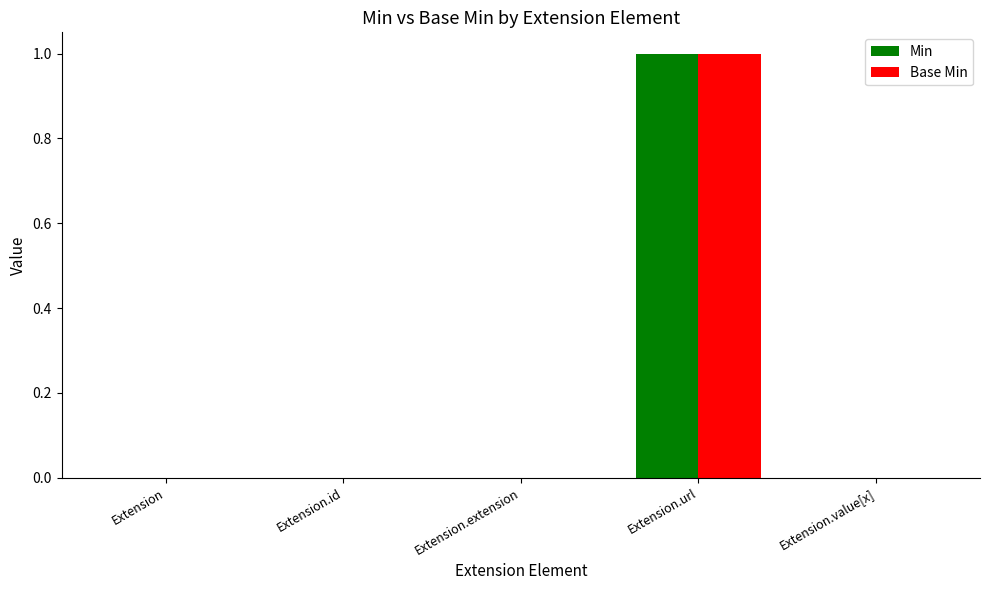

At which category is the sum across all series the highest?

Extension.url